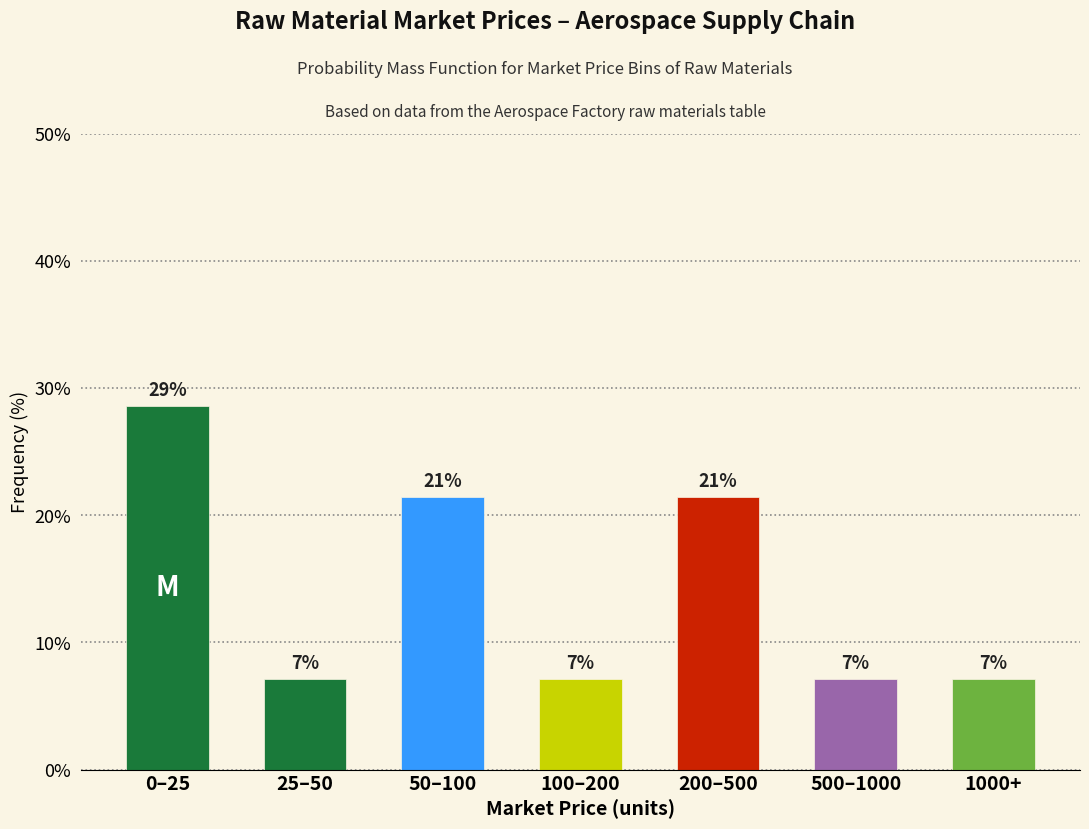

How many bars are there in total?

7